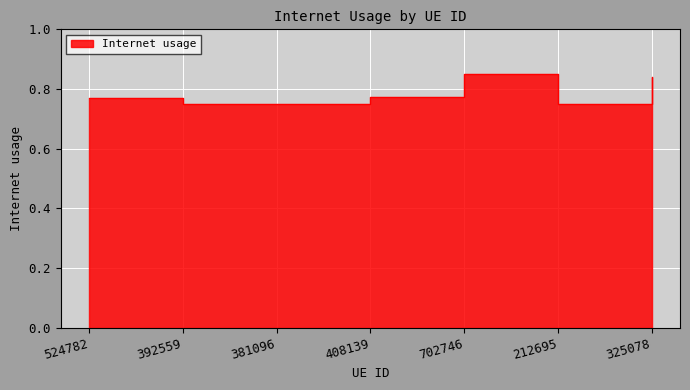

List the labels in order of value, smallest first.

212695, 392559, 381096, 524782, 408139, 325078, 702746